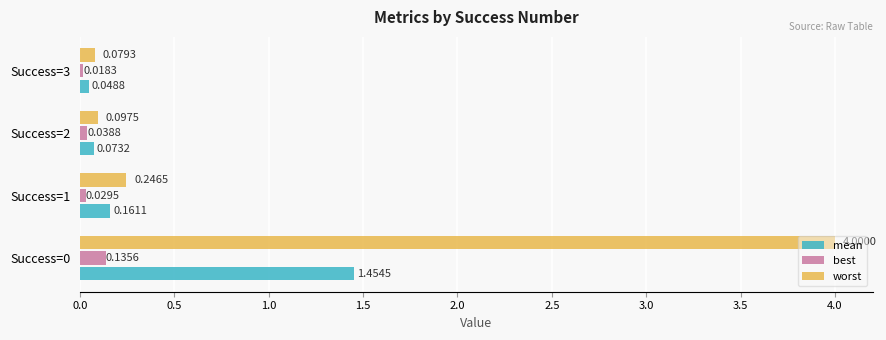

Is the value of best at Success=2 greater than the value of mean at Success=1?

No